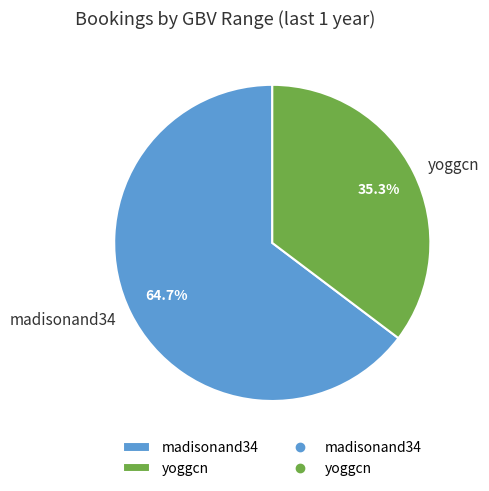

Which slice represents more than half of the pie?

madisonand34